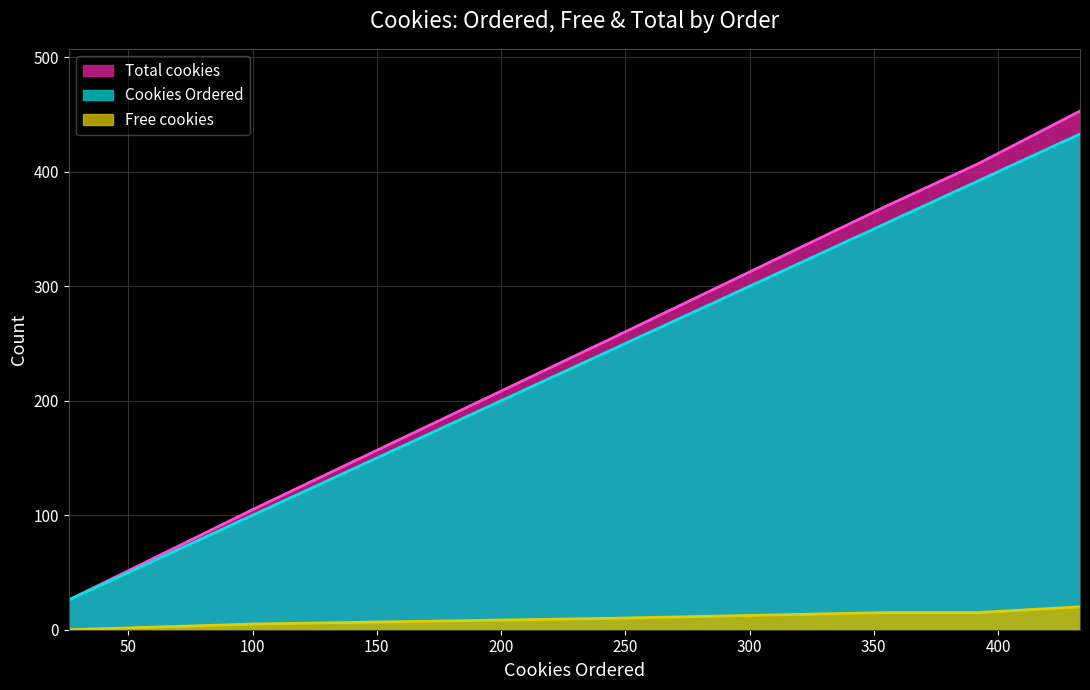

Reading left to right, extract all data points from this chart.

Total cookies: 26	106	255	371	378	407	453
Free cookies: 0	5	10	15	15	15	20
Cookies Ordered: 26	101	245	356	363	392	433